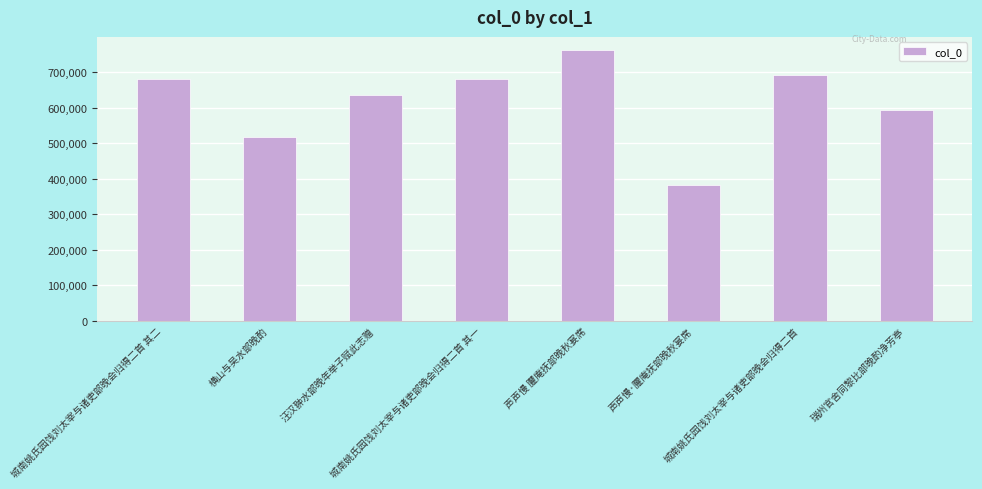

What is the sum of all values?

4937965